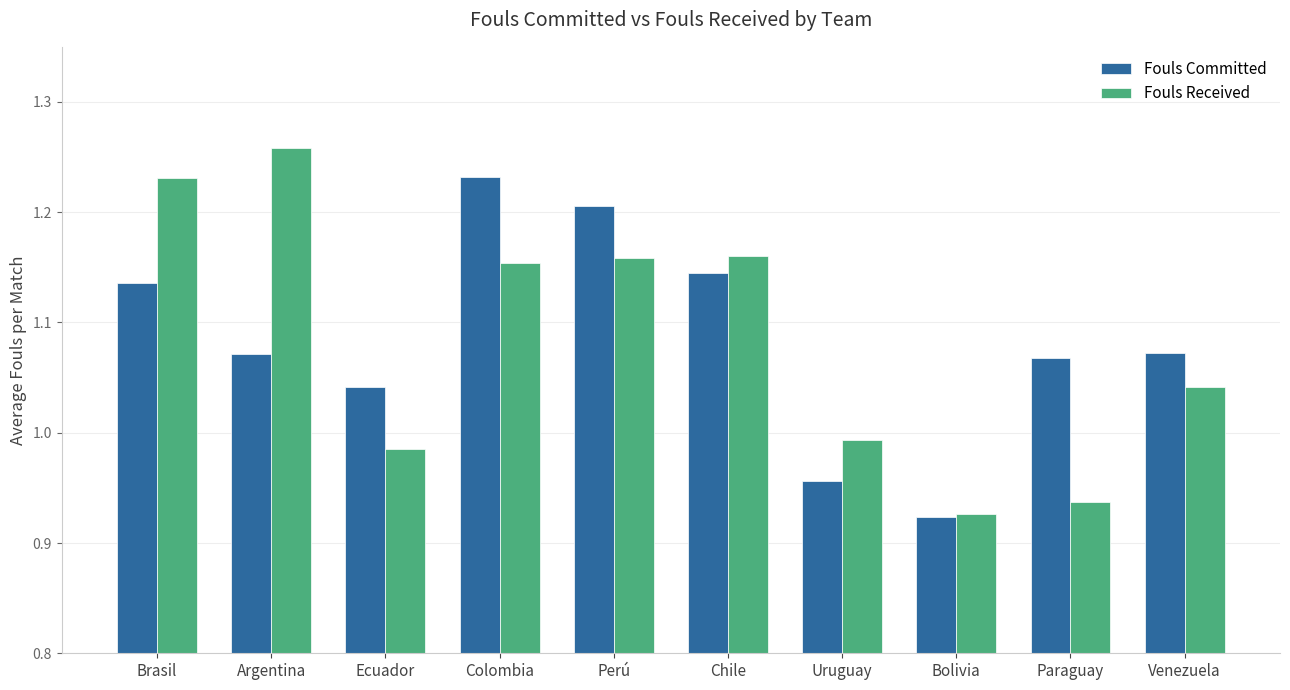

Is it true that Fouls Committed equals 1.5 at Ecuador?

False